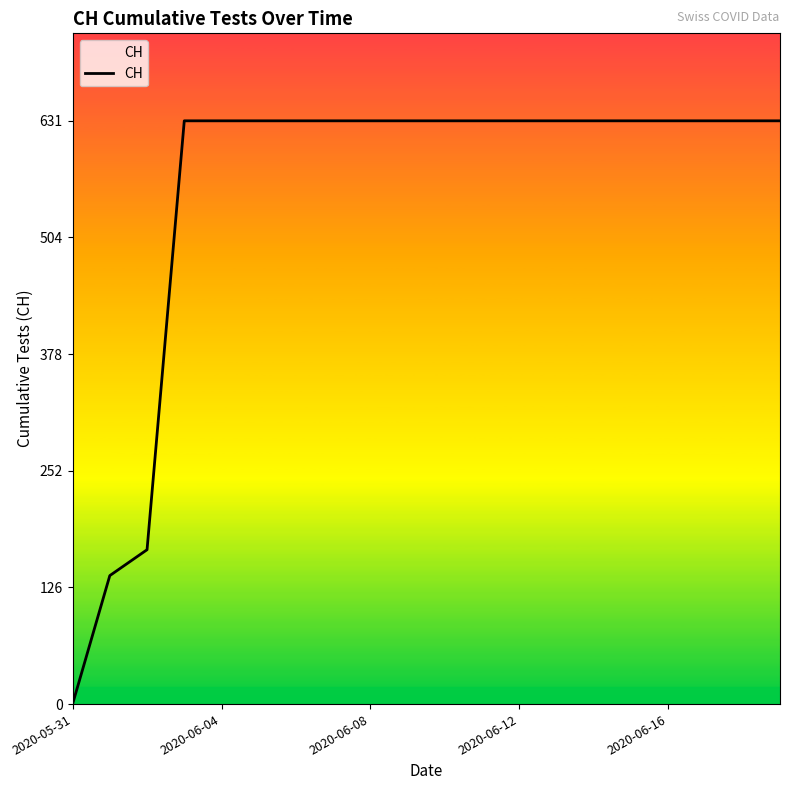

What is the greatest value displayed?

631